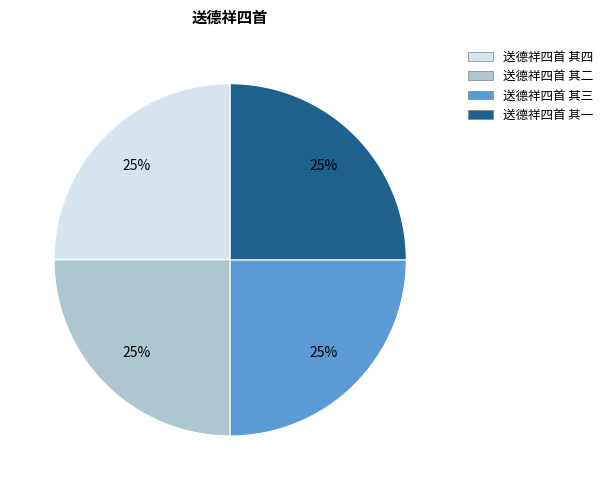

To the nearest percent, what is the combined percentage of 送德祥四首 其三 and 送德祥四首 其四?

50%